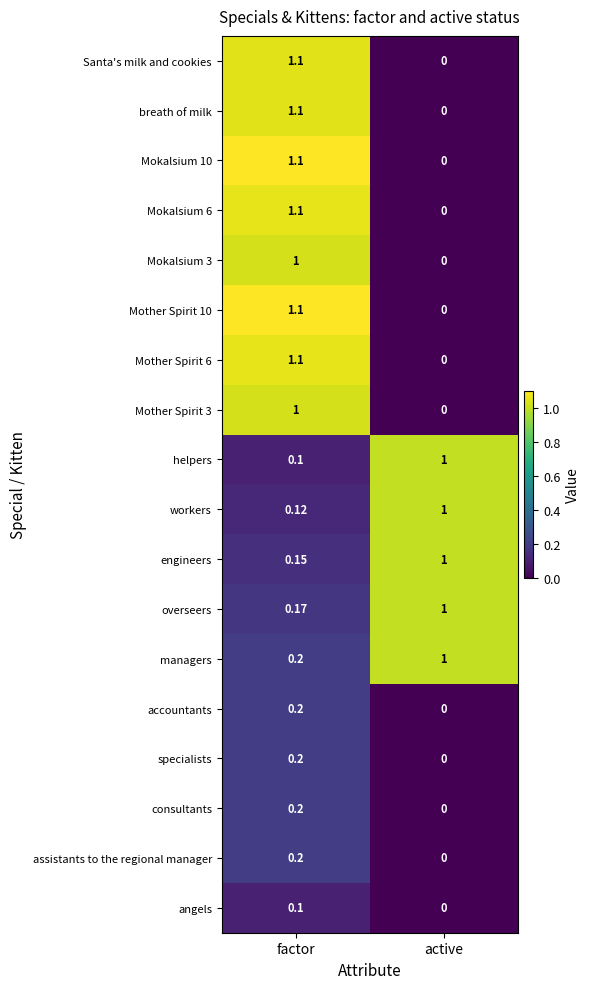

Count the number of categories in the chart.

2